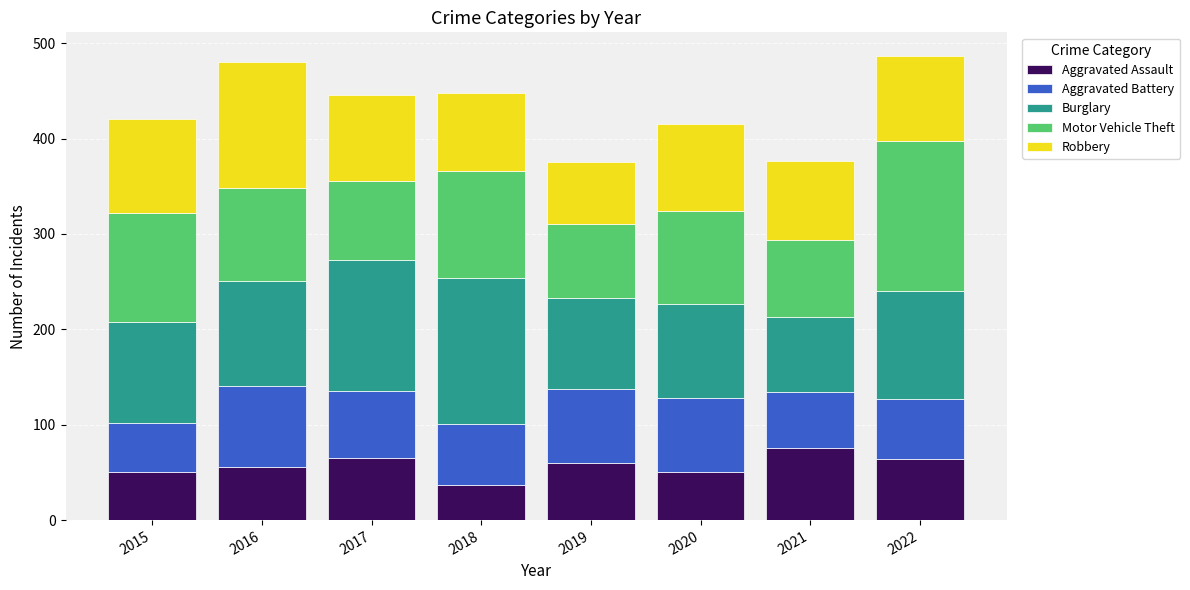

What is the total value across all series at 2021?

376